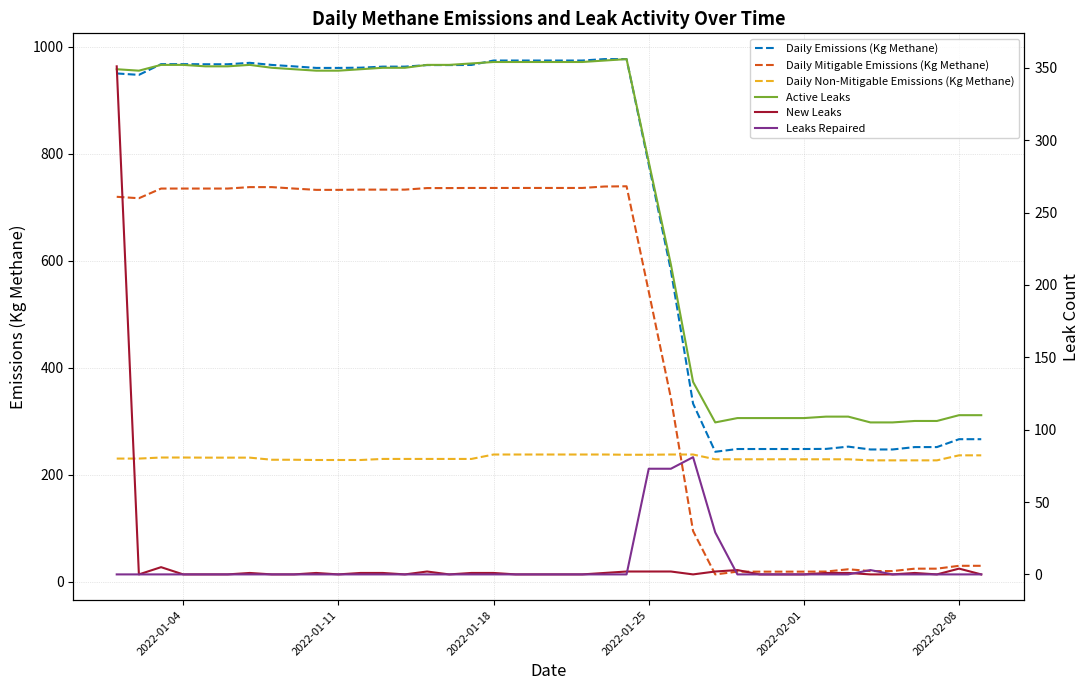

Is this an area chart (filled region under the line)?

No